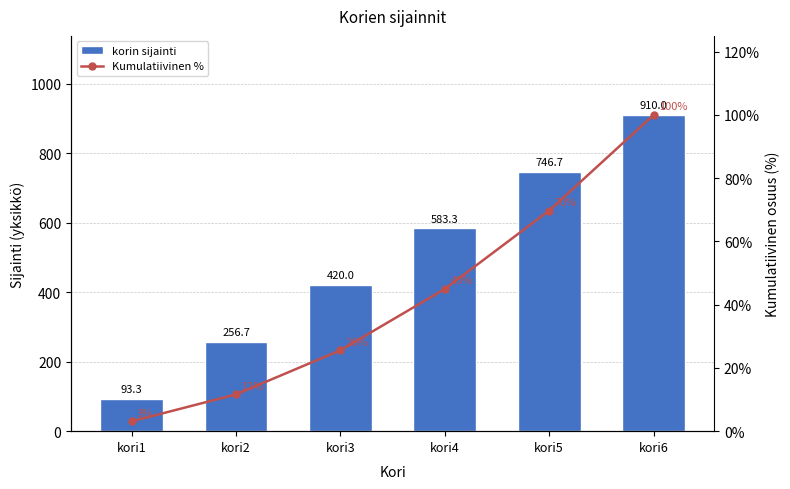

Where does the Kumulatiivinen % series first go above 44?

kori4